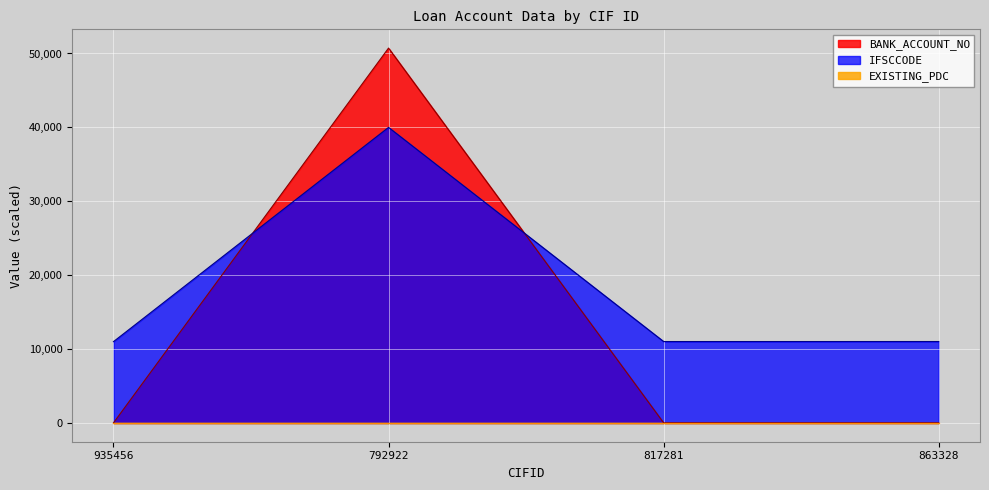

At which category is the sum across all series the highest?

792922